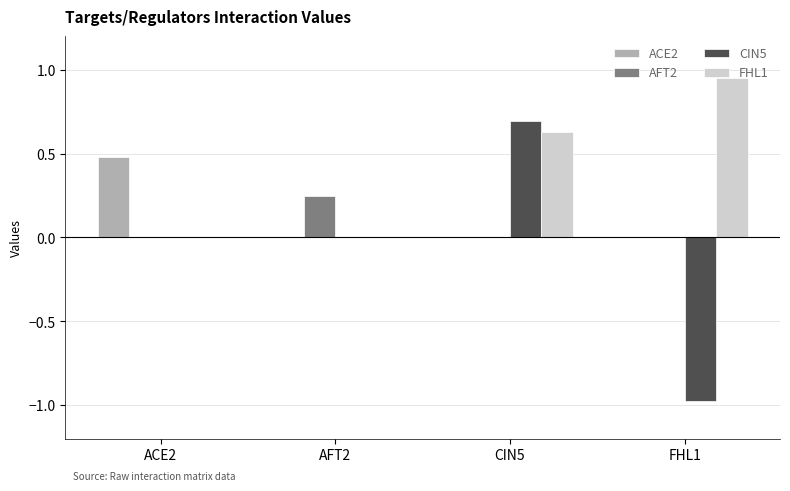

How many data points does each series have?

4